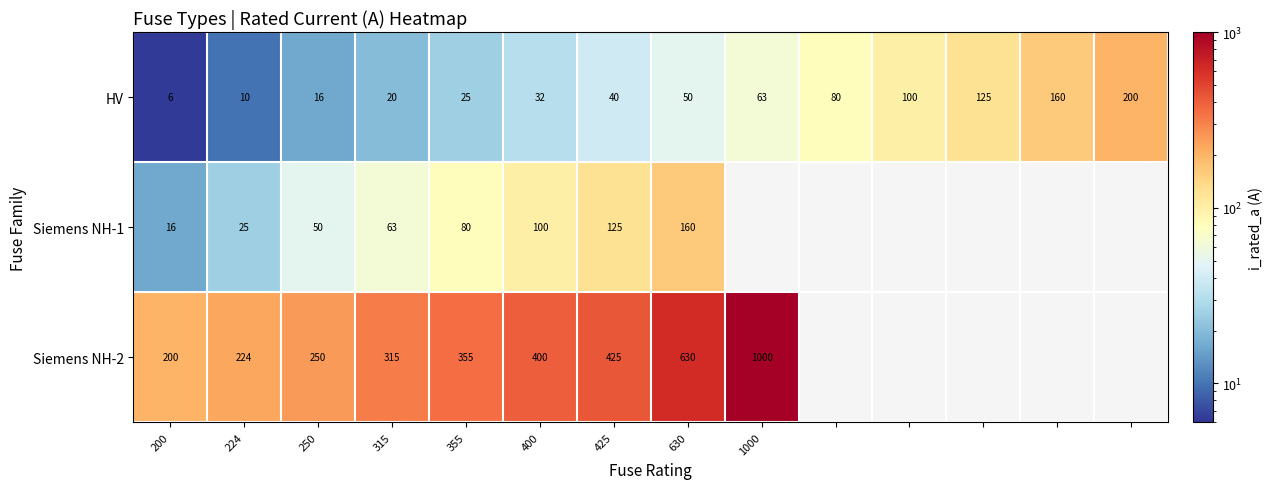

True or false: HV has a value of 44.0 at 400.

False